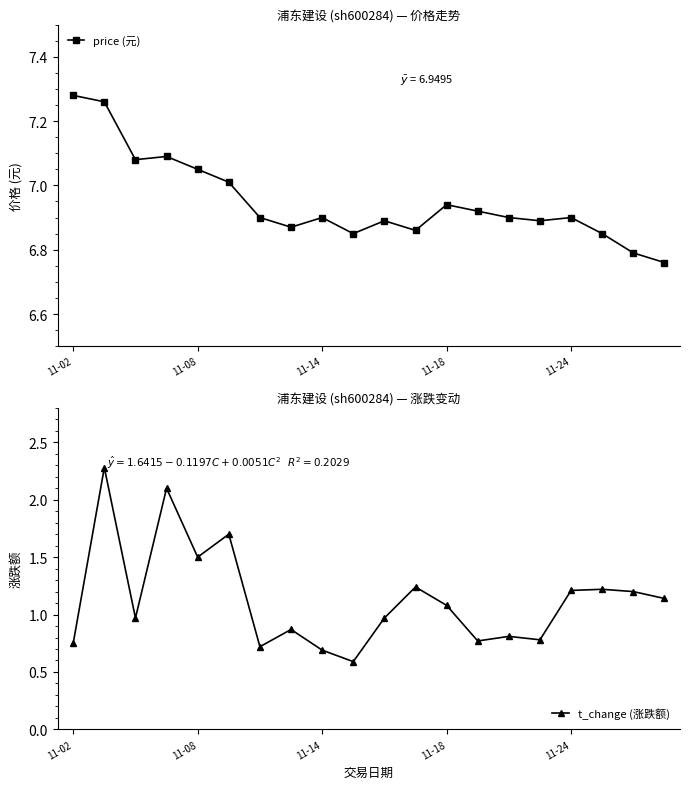

What is the value of the price (元) point at the 16th from the left?

6.9